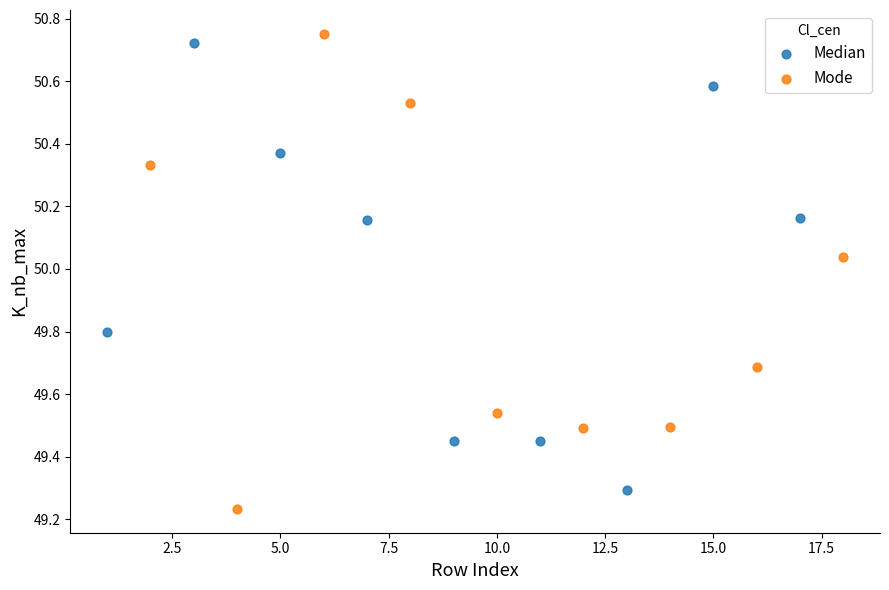

Which series has the widest spread of Y values?

Mode